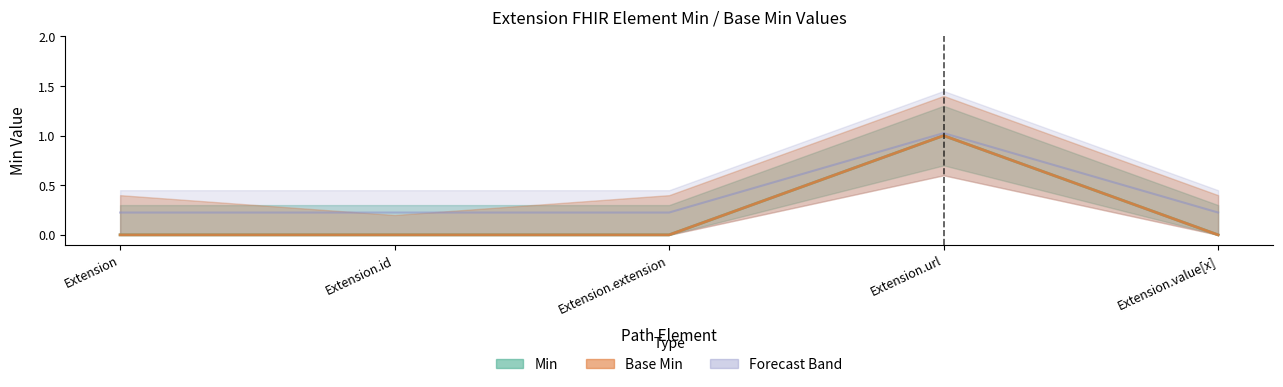

What is the label of the 1st point from the right?

Extension.value[x]